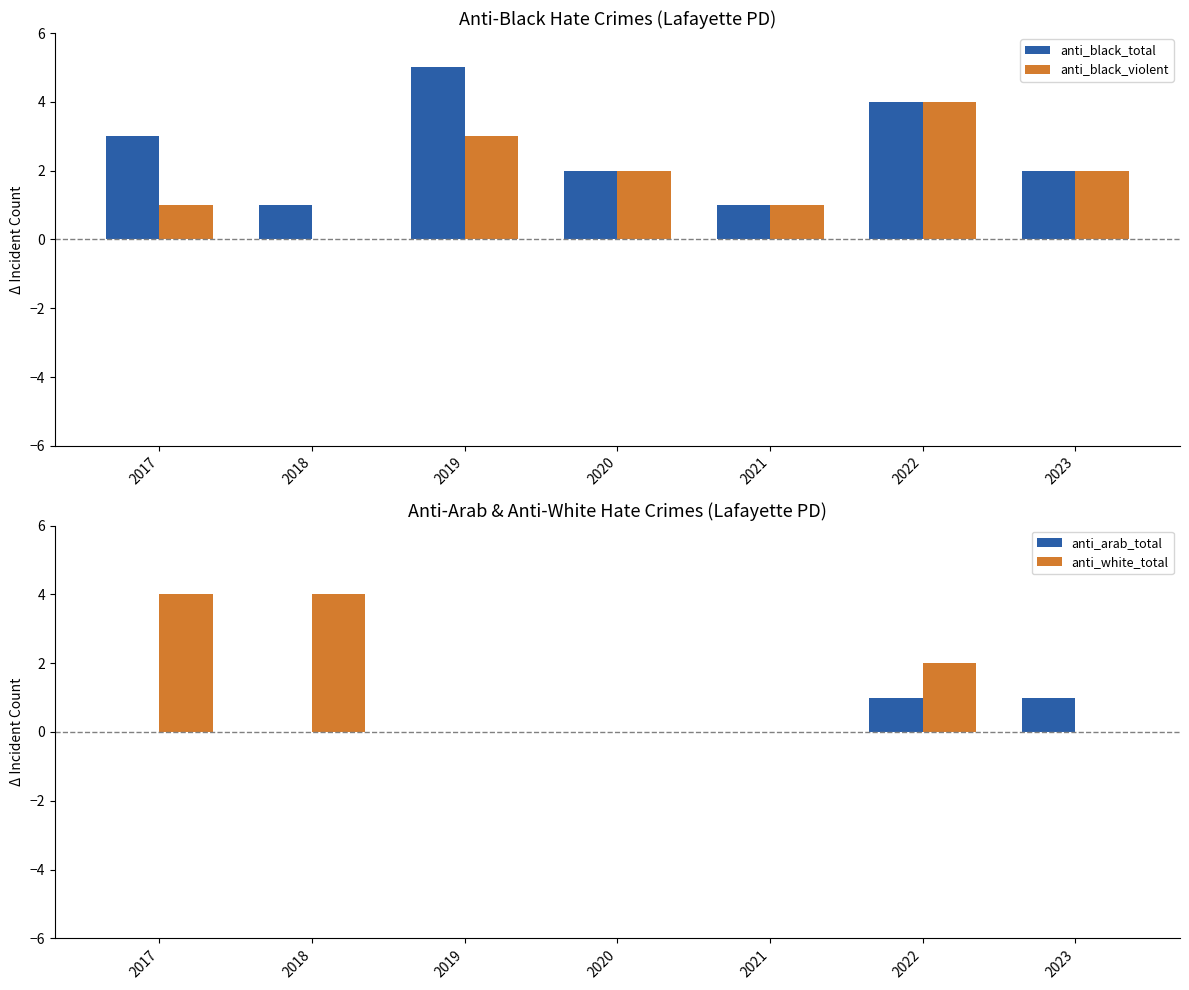

Which series has the largest total across all categories?

anti_black_total